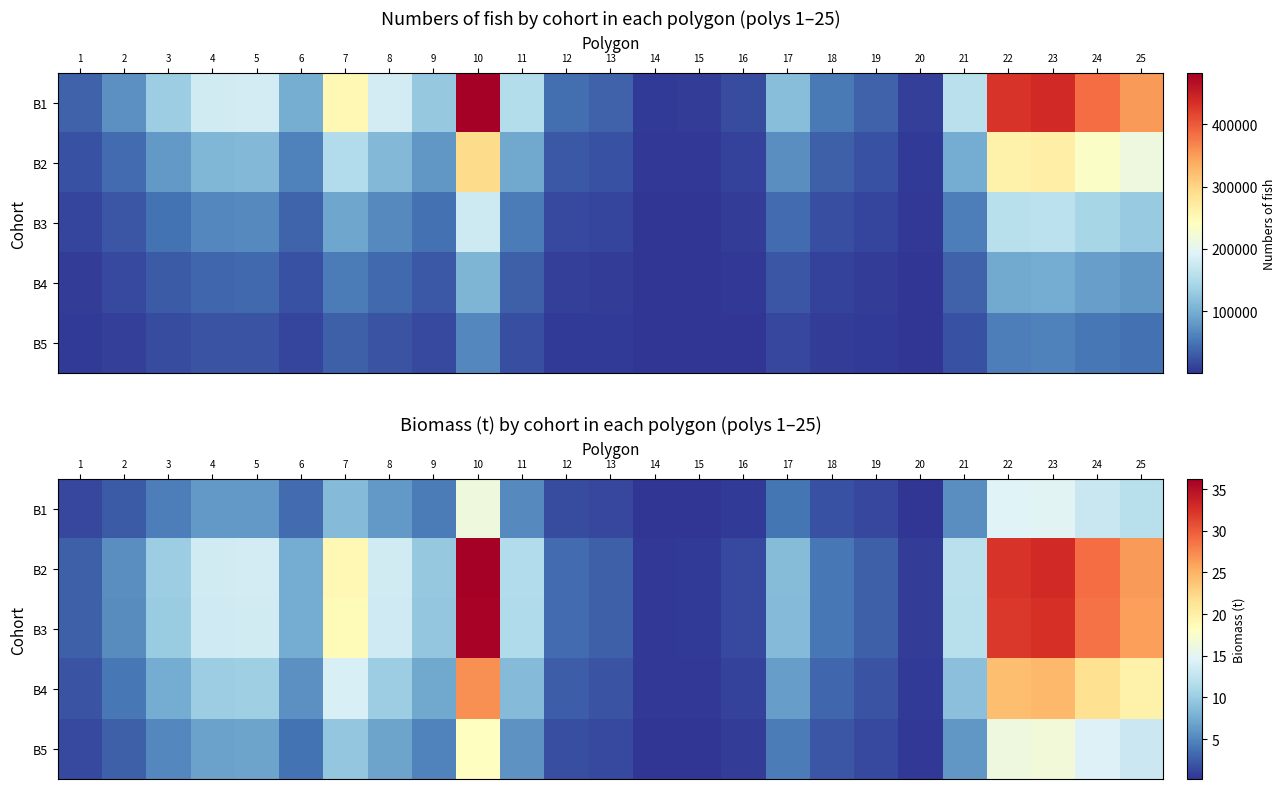

Is the value of B3 at 1 greater than the value of B5 at 21?

No